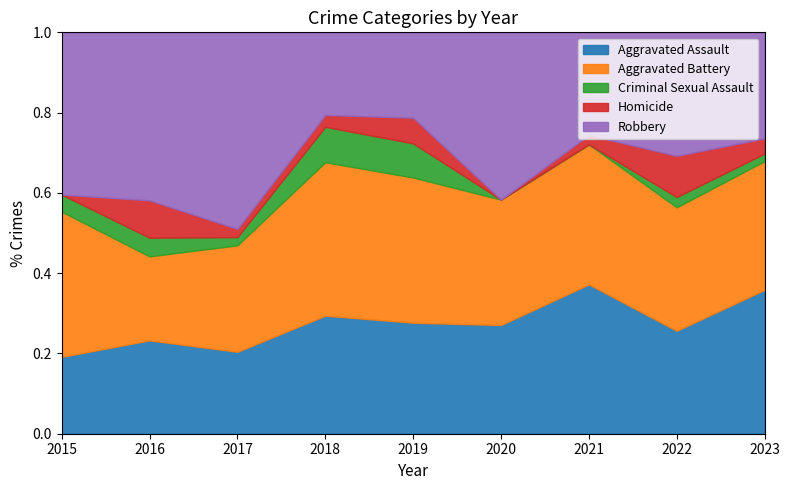

Is it true that Robbery equals 31 at 2016?

False